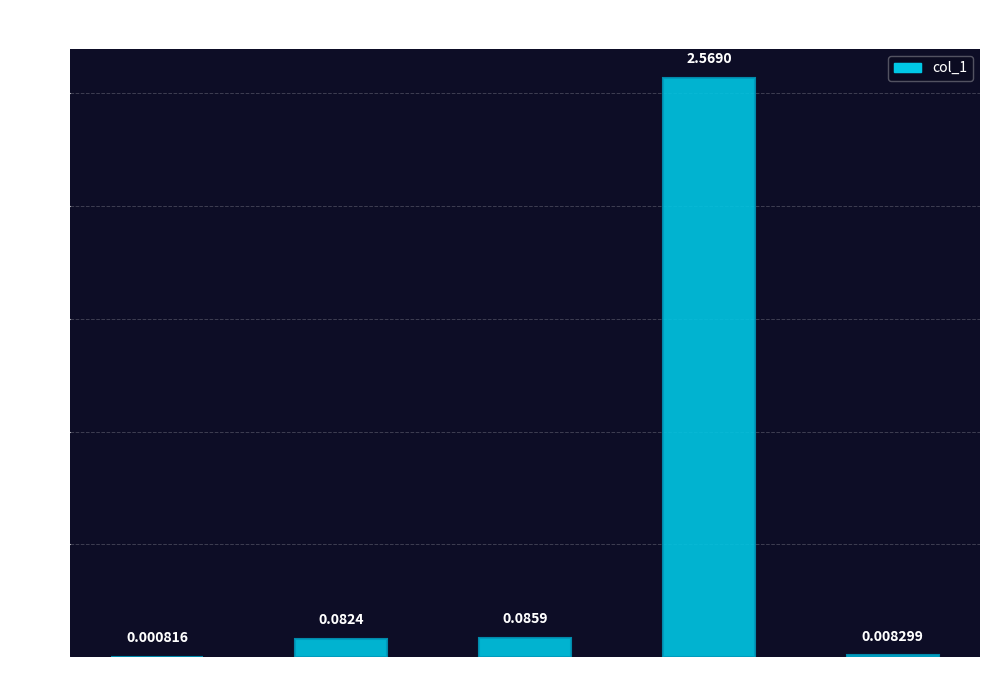

At which category does the chart reach its peak across all series?

Training Time